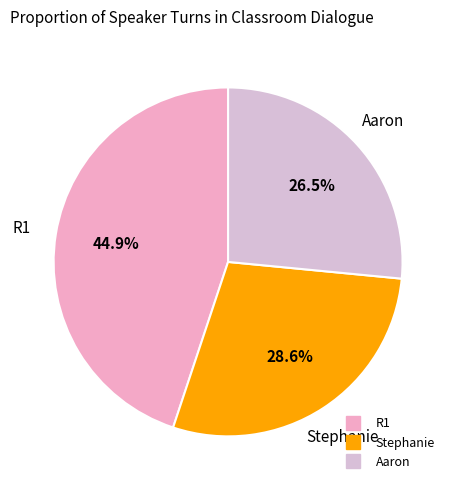

Is the sum of Aaron and Stephanie greater than half?

Yes